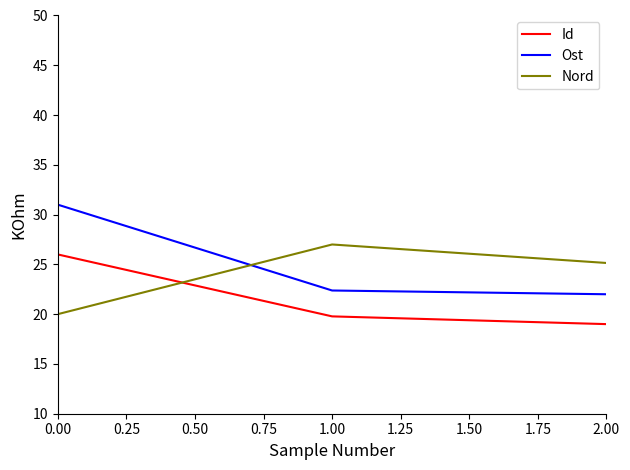

Where is Id nearest to the value 22?

1.00